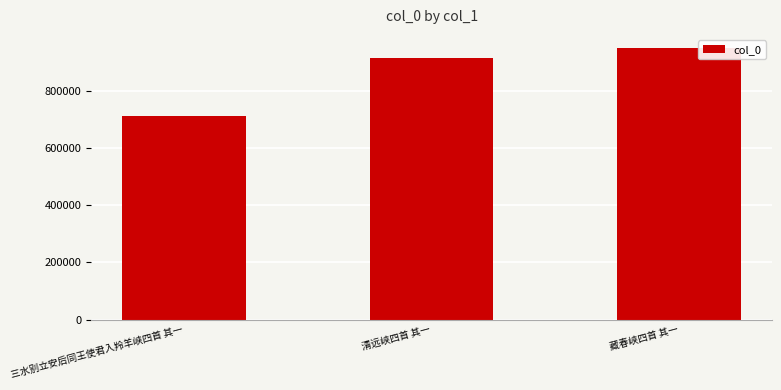

What position from the left is 三水别立安后同王使君入羚羊峡四首 其一?

1